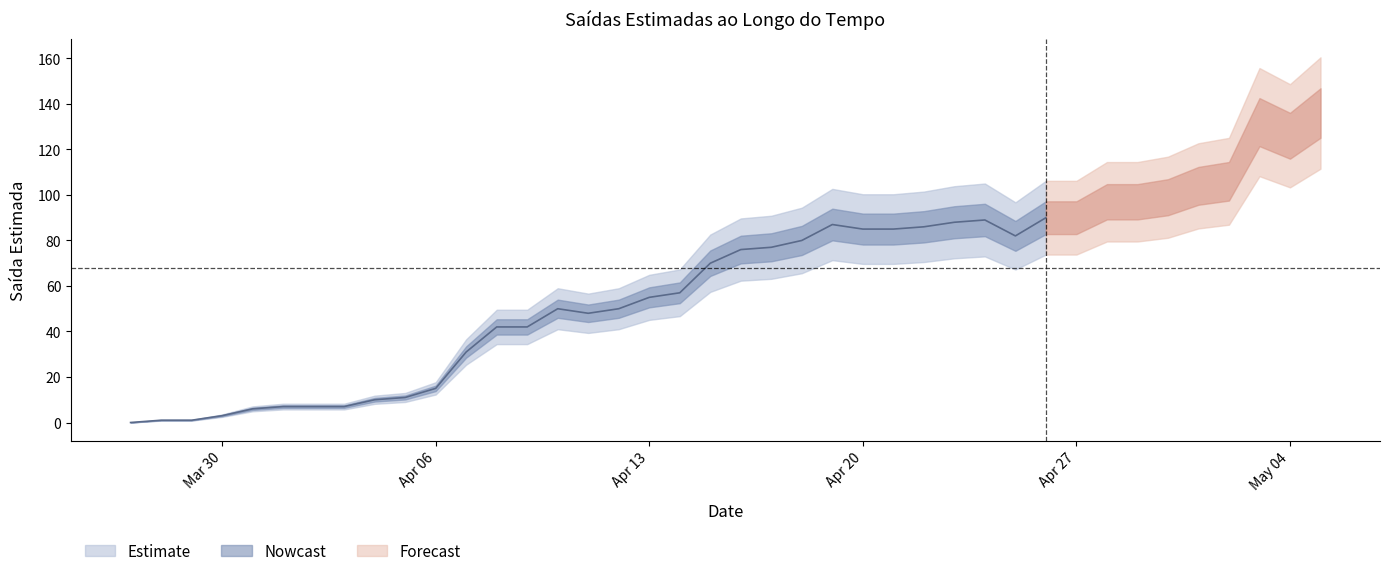

How many values in the Saida_Estimada series exceed 76?

19